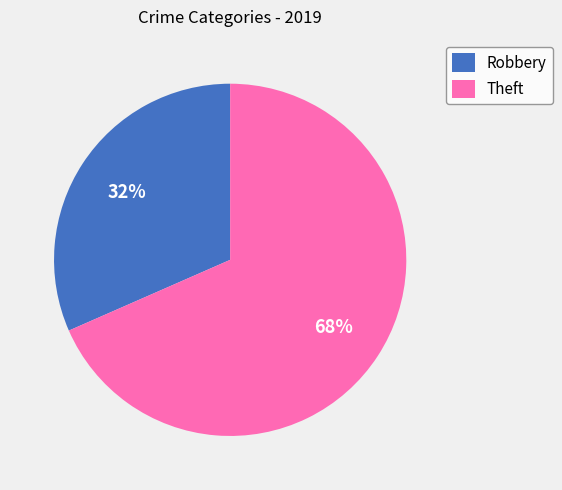

To the nearest percent, what portion does Theft represent?

68%